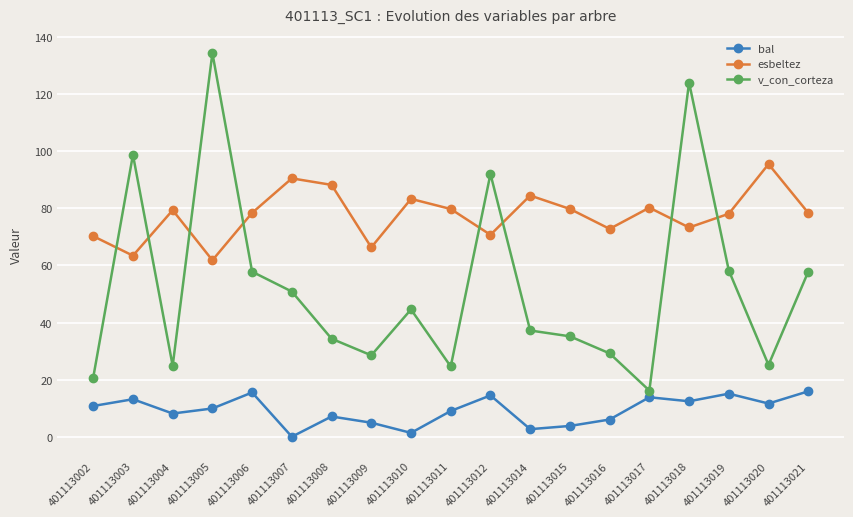

How many lines are shown in the chart?

3